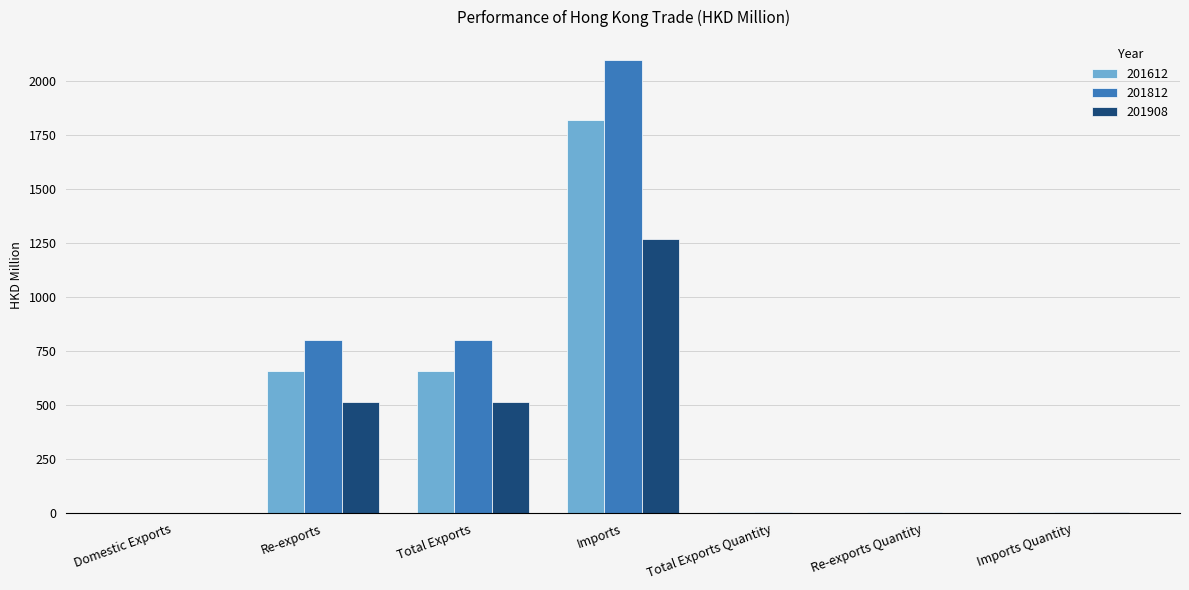

What is the sum of all 201908 values?

2310.9